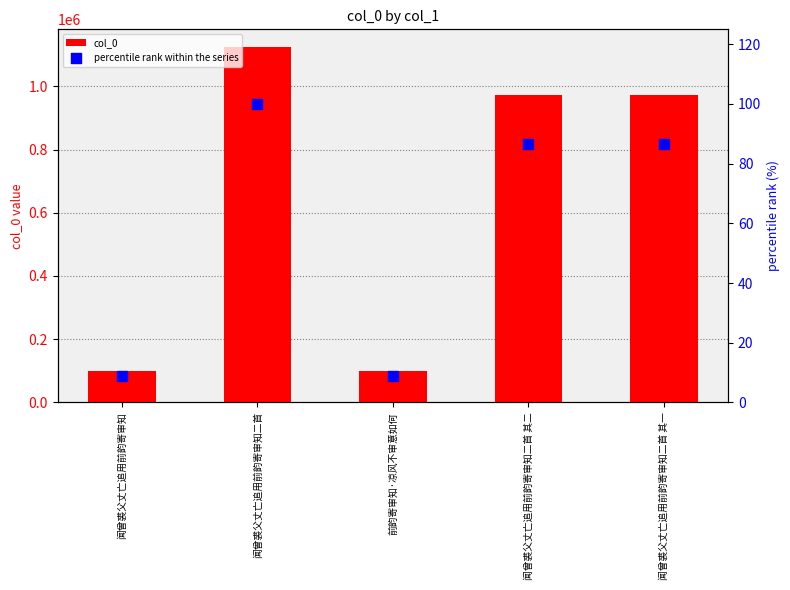

Which series contains the lowest Y value?

percentile rank within the series